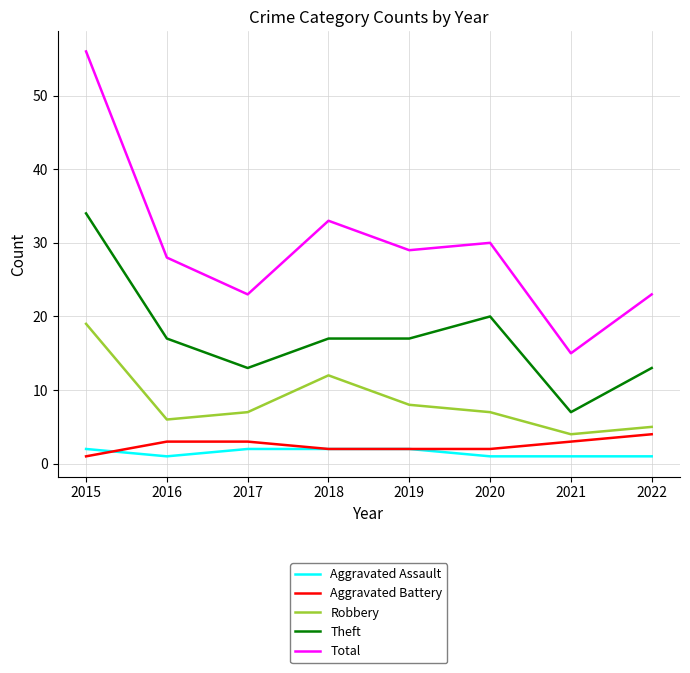

Where does the Total series first go above 29?

2015